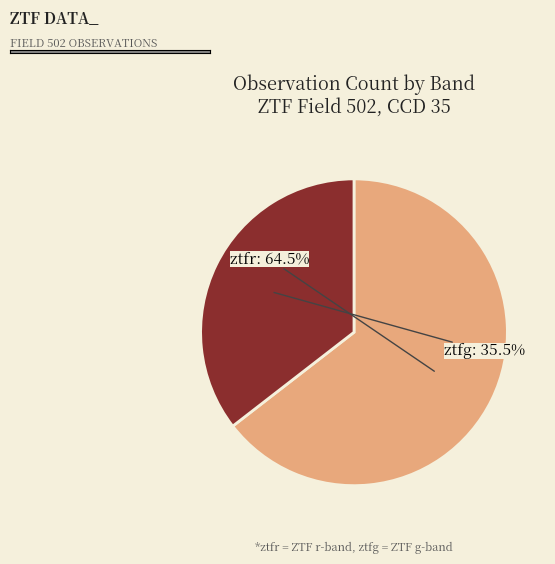

Is there a majority slice in this chart?

Yes